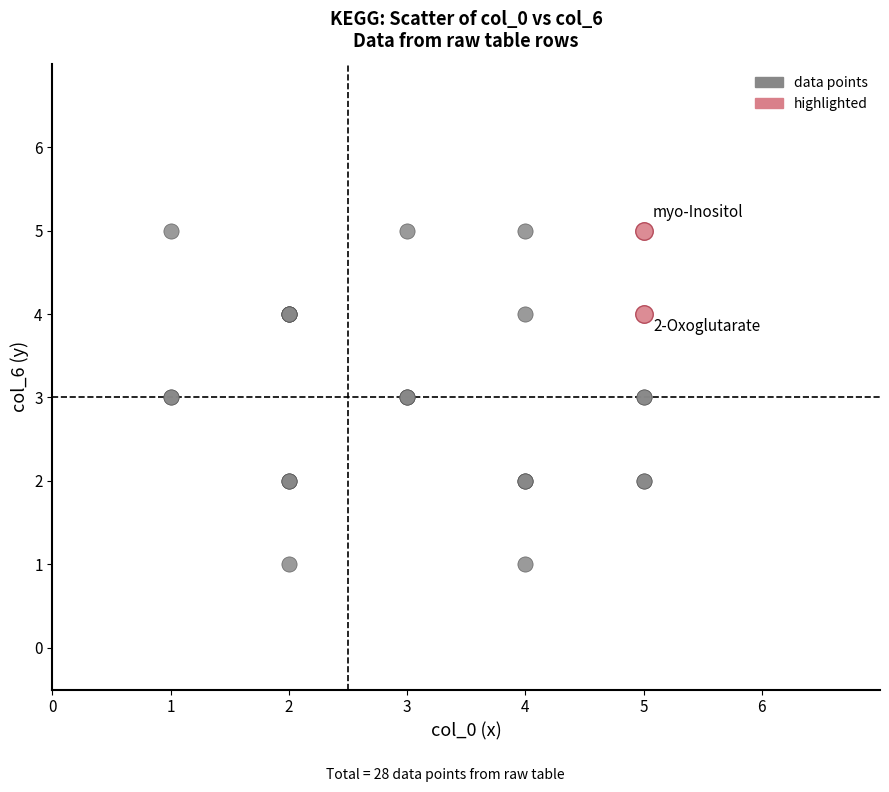

What are all the series names shown in the legend?

data points, highlighted